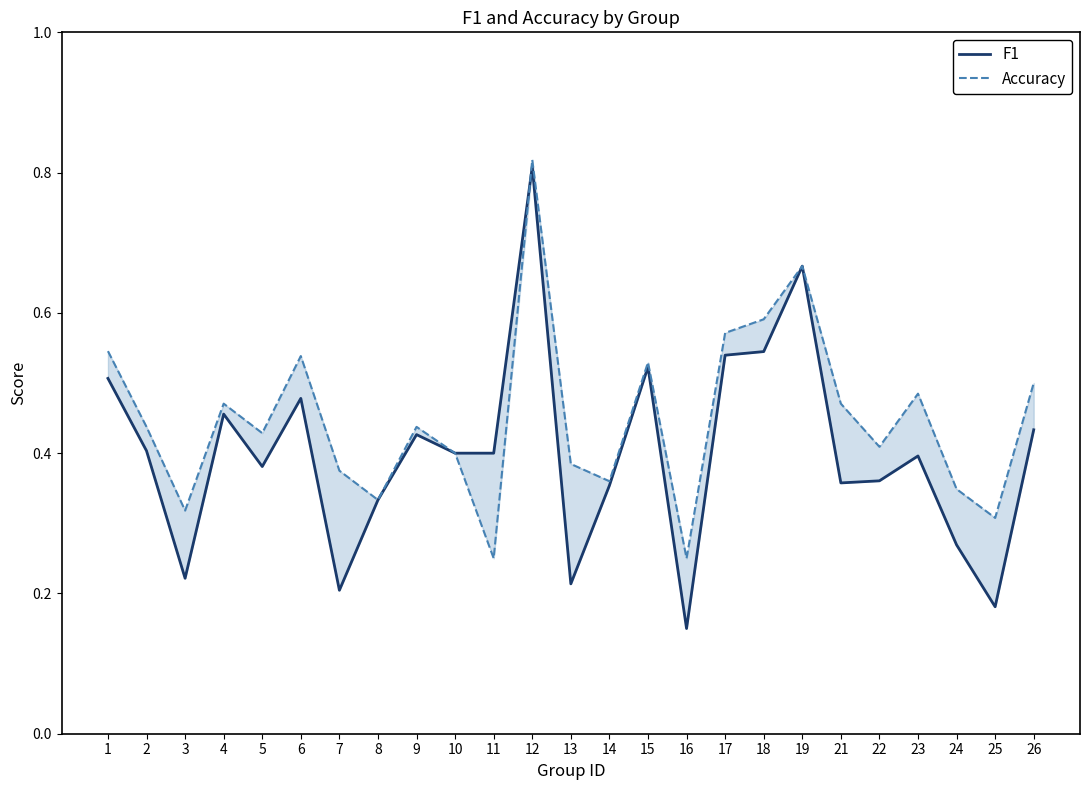

What are all the series names shown in the legend?

F1, Accuracy